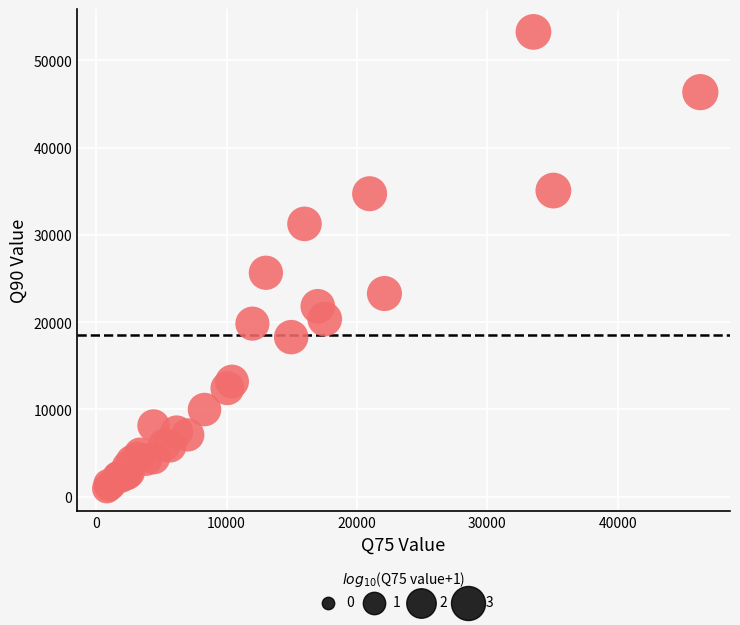

What Y value in the scatter plot is closest to 27086?

25652